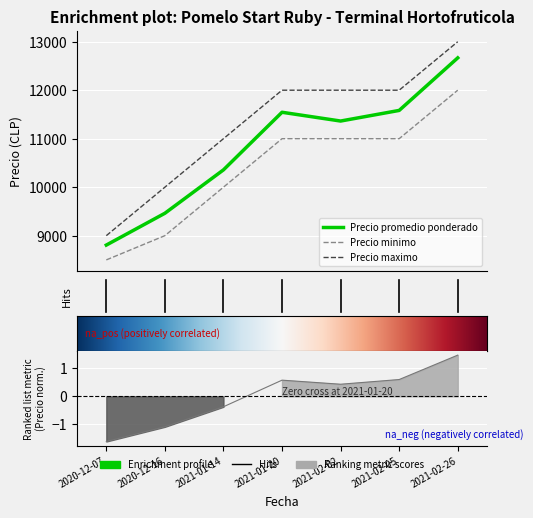

Which has a higher value, 2021-02-02 or 2021-02-05?

2021-02-05